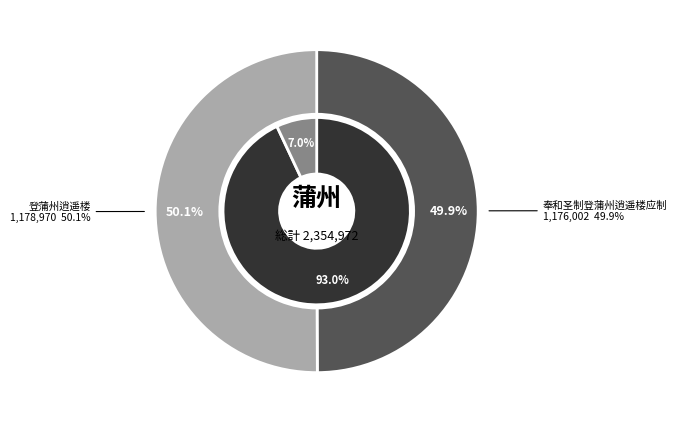

How many slices are in this pie chart?

2